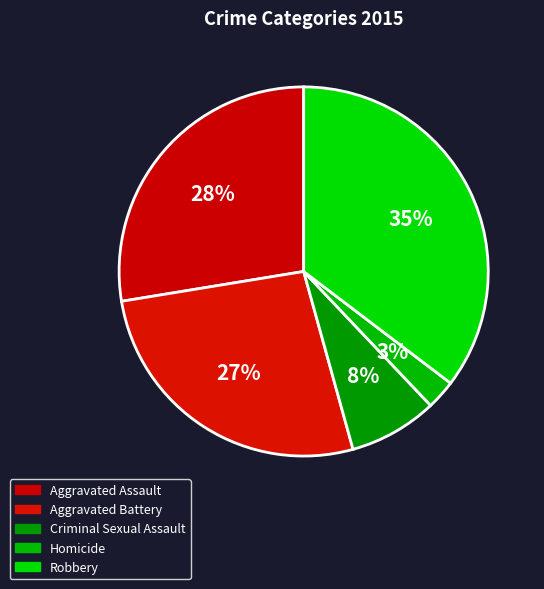

Count the number of slices in the pie.

5